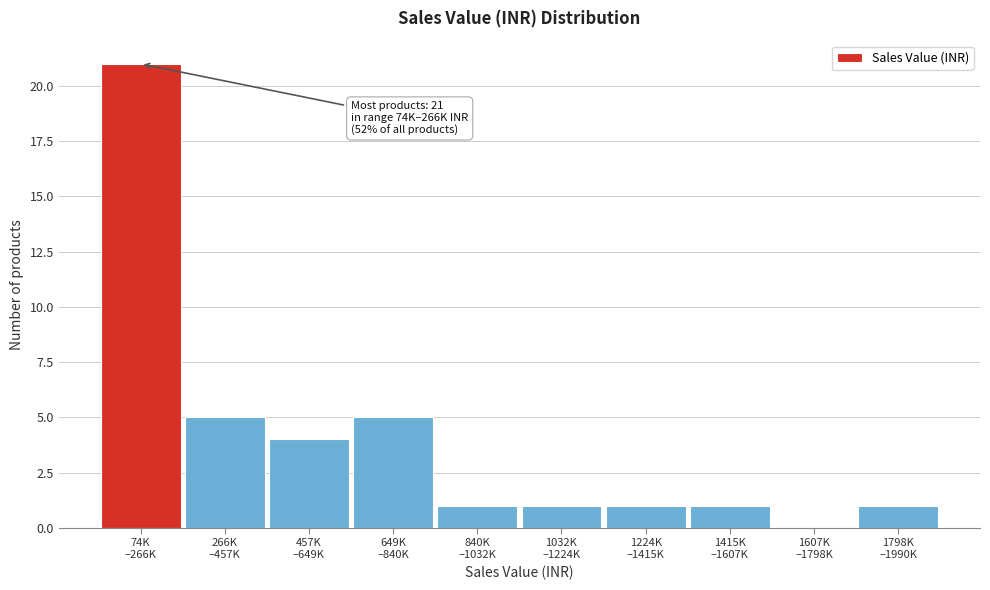

What is the maximum value shown in the chart?

21